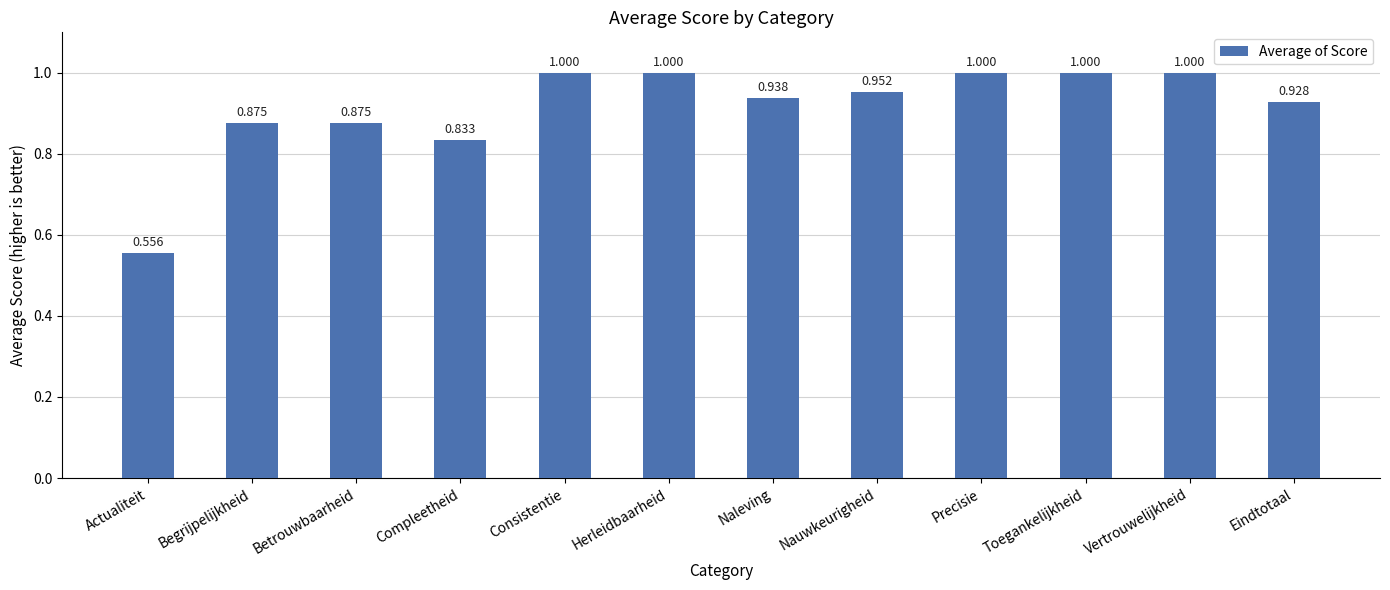

Between Naleving and Begrijpelijkheid, which is larger?

Naleving